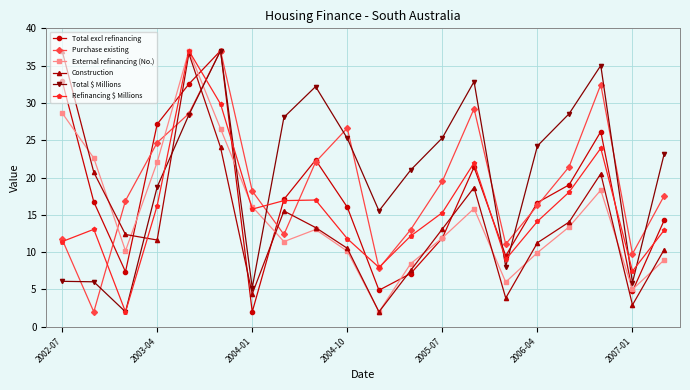

How many data points in External refinancing (No.) are above 13?

10